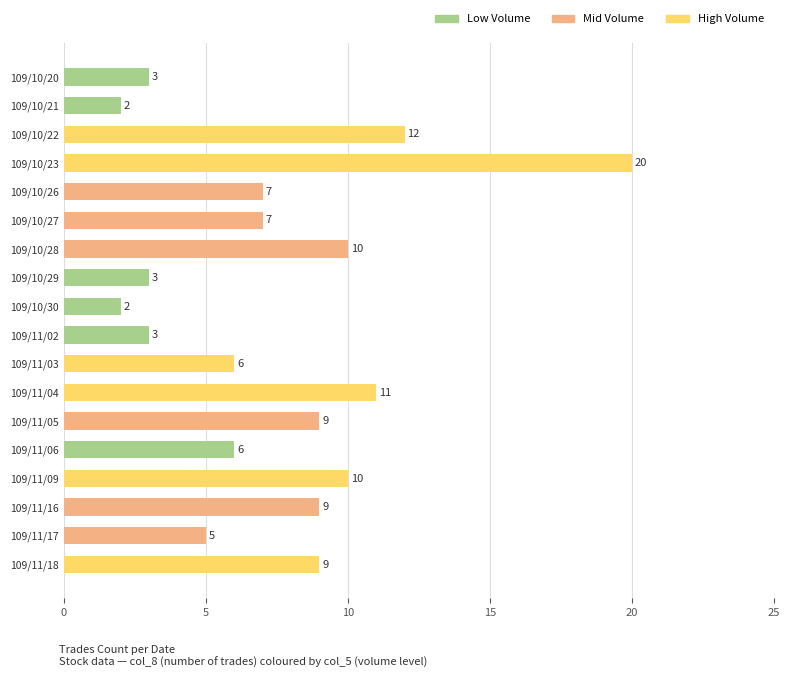

What position from the top is 109/11/17?

17